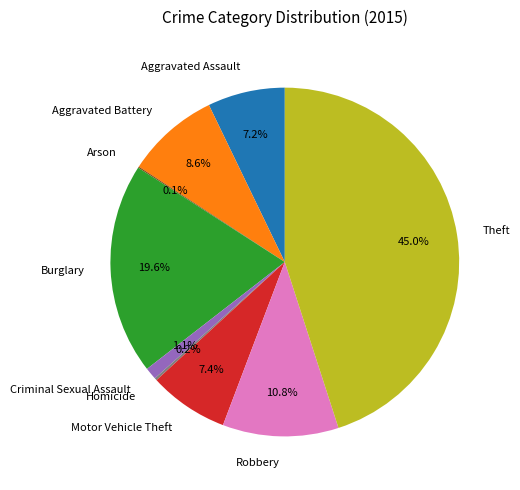

To the nearest percent, what portion does Criminal Sexual Assault represent?

1%